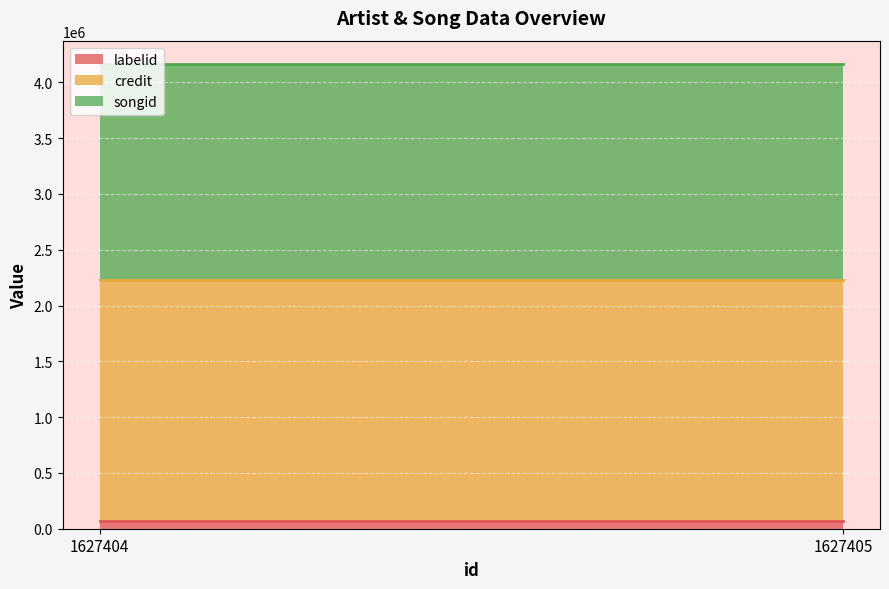

What is the greatest value displayed?

2168341